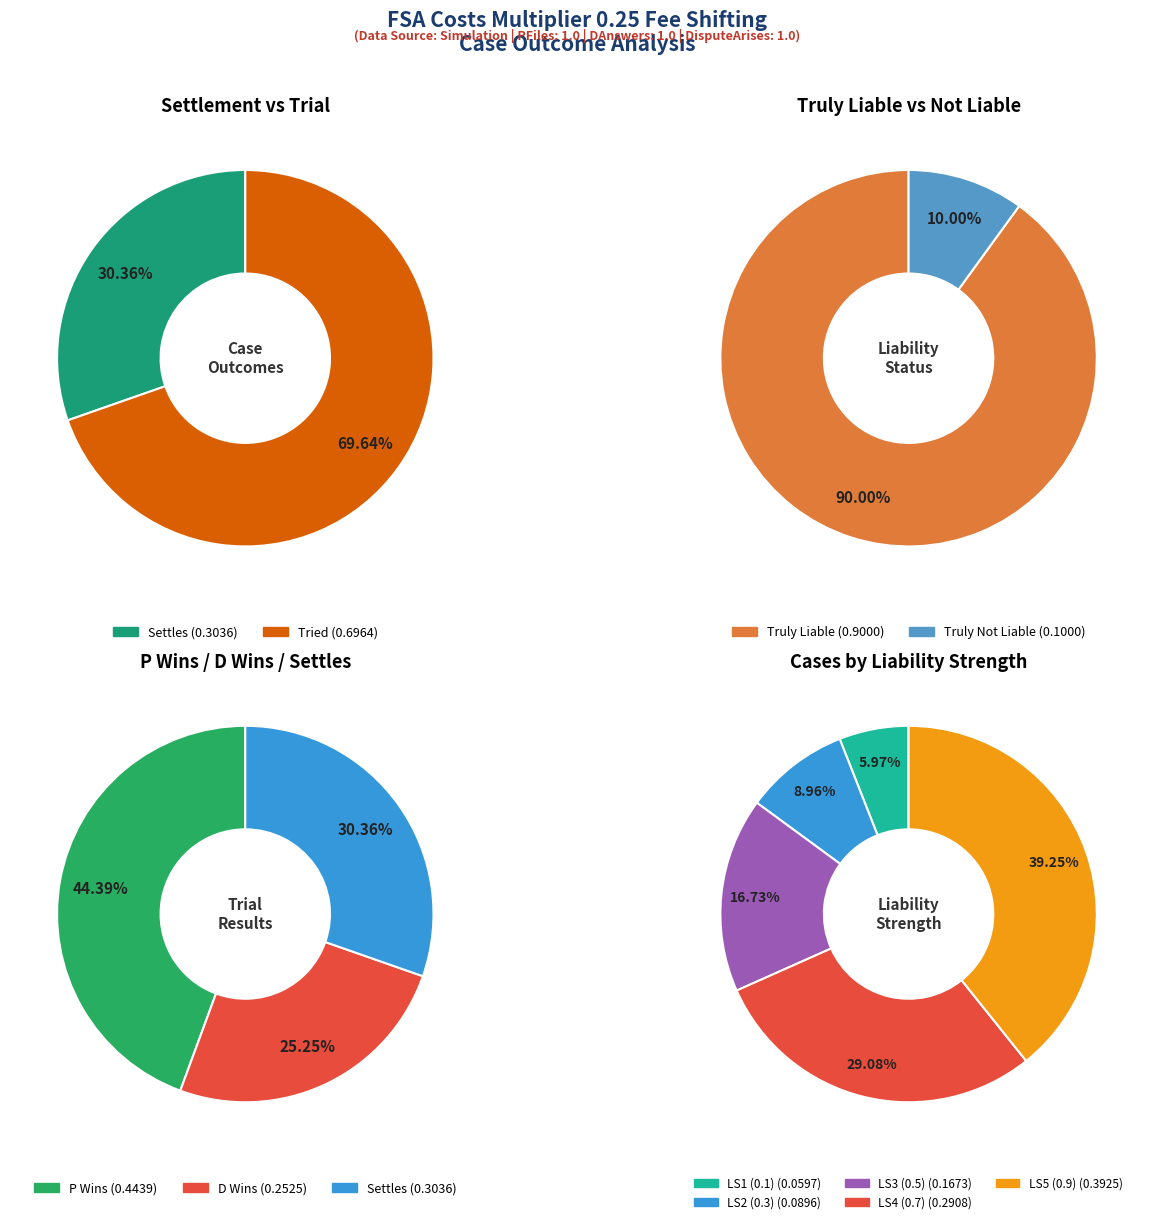

Which category accounts for the majority?

Tried